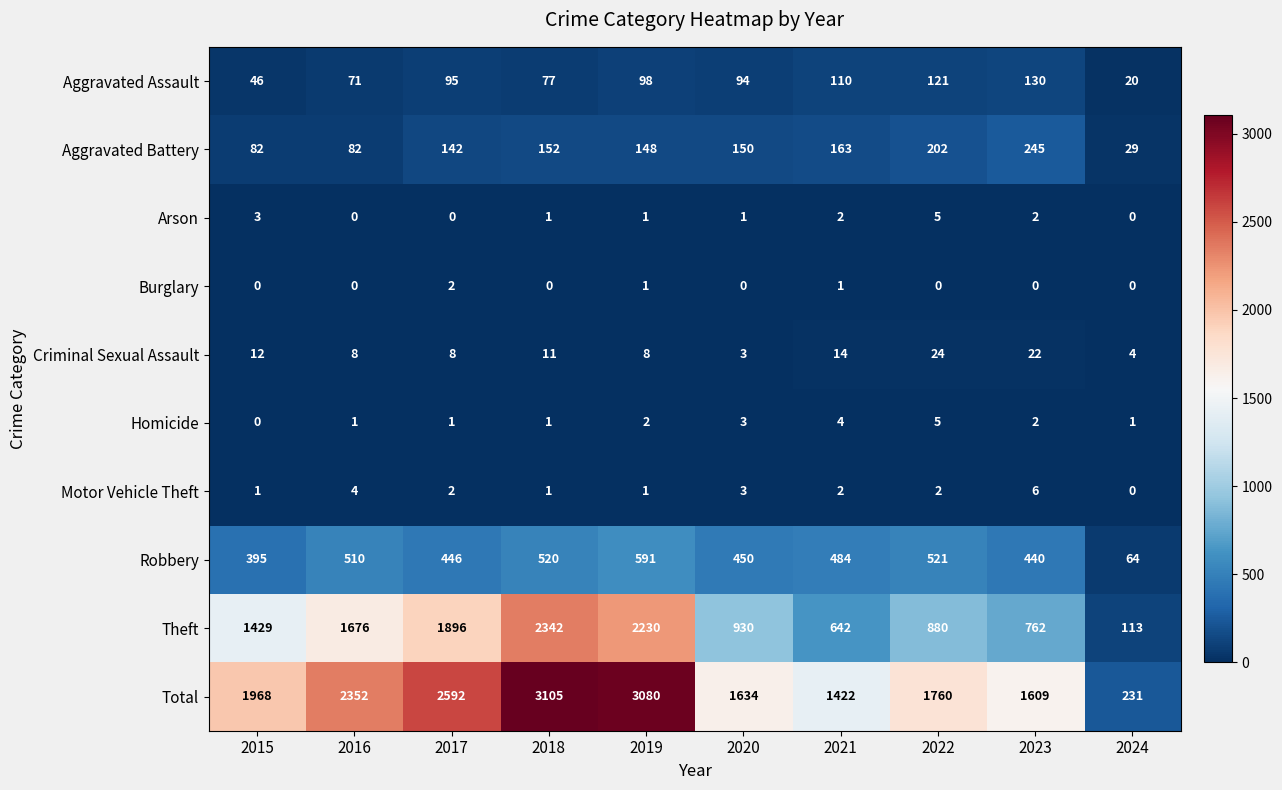

What is the total value across all series at 2015?

3936